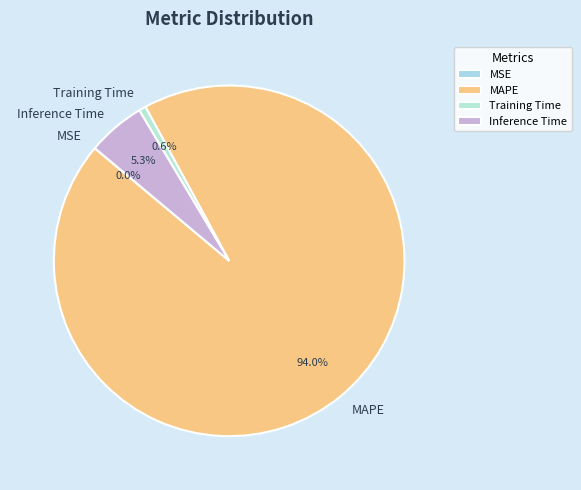

Which category accounts for the majority?

MAPE